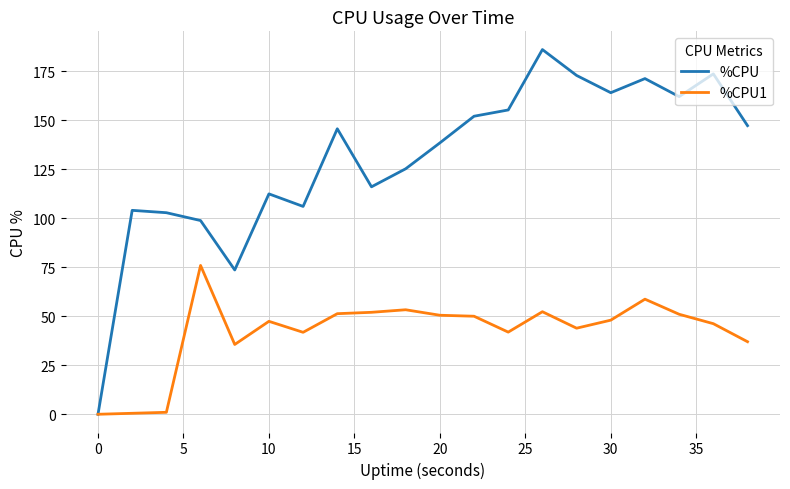

How many positive values does the %CPU series have?

19